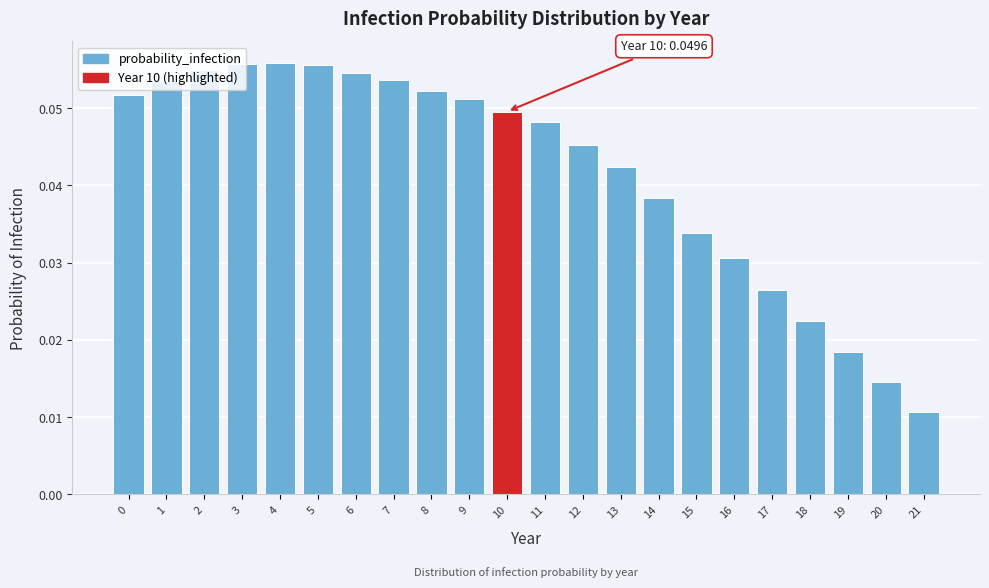

What is the sum of all values?

0.9